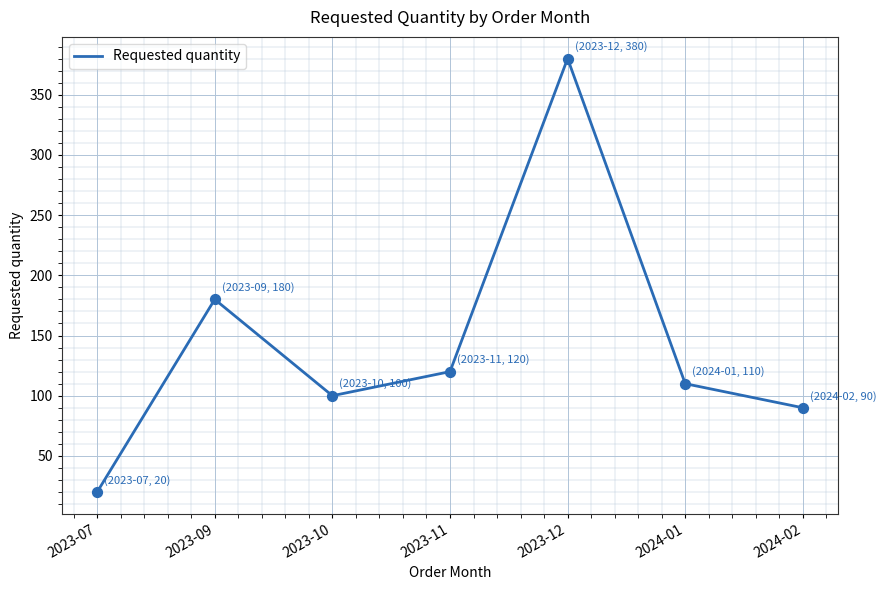

Which has a higher value, 2023-09 or 2024-01?

2023-09